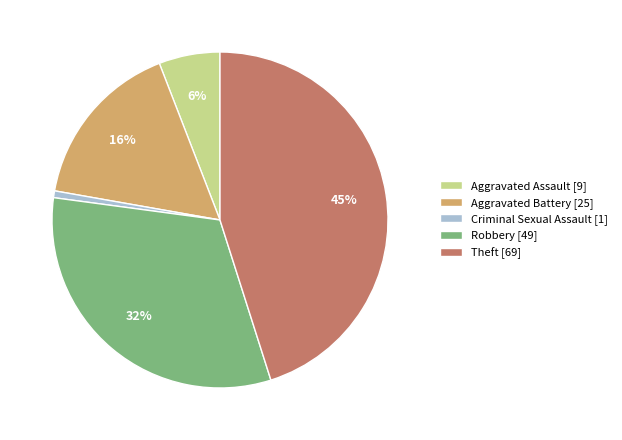

Between Robbery [49] and Aggravated Battery [25], which is larger?

Robbery [49]